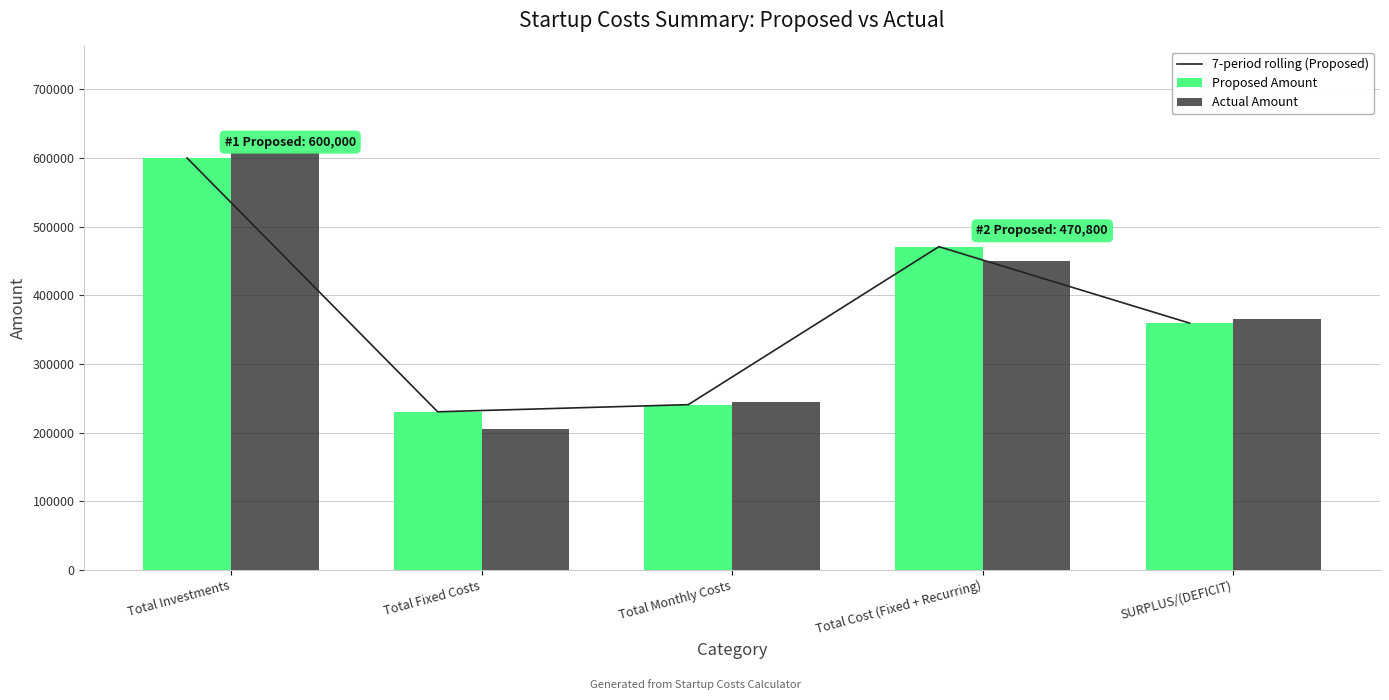

The 7-period rolling (Proposed) series shows 885431 at Total Investments. True or false?

False